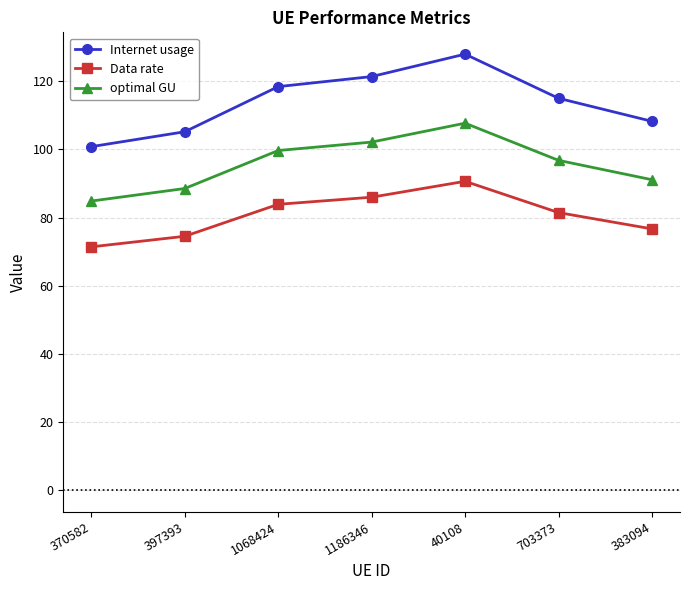

Count the number of data series in this chart.

3